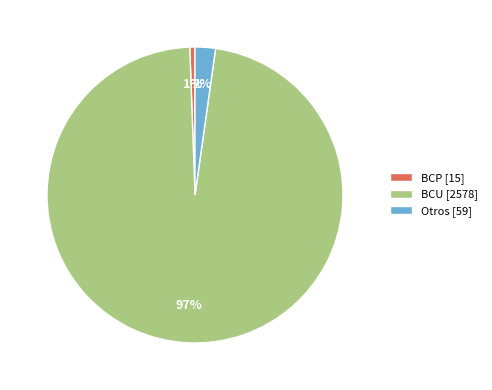

Does BCP account for over 50% of the chart?

No